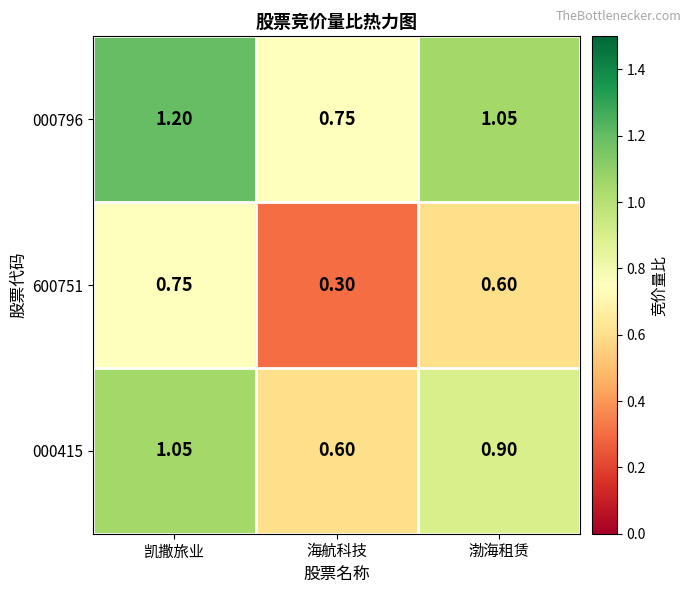

At which category is the sum across all series the highest?

凯撒旅业